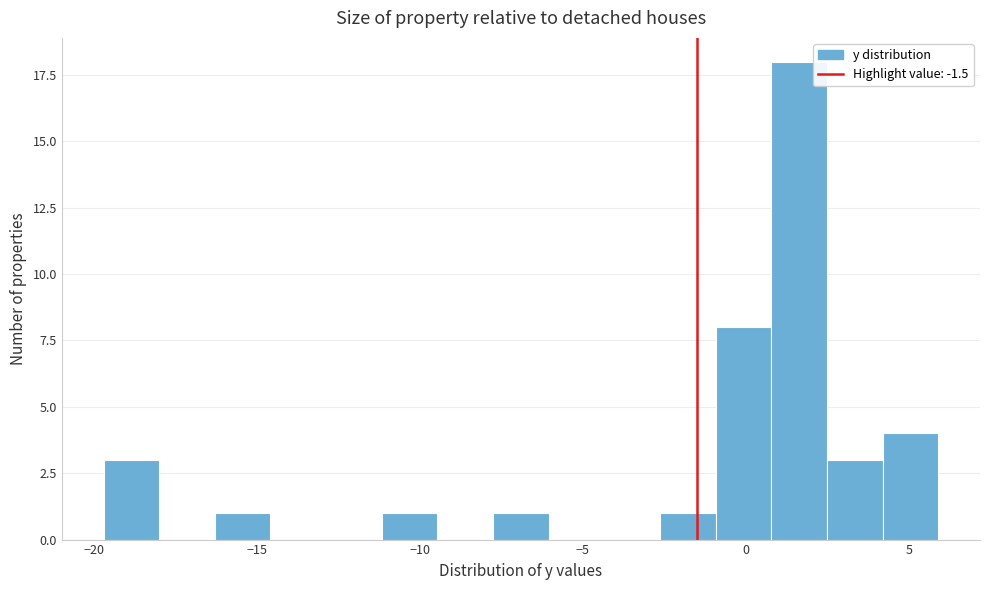

Read against the x-axis, roughly where is the centre of the tallest bar?

1.5